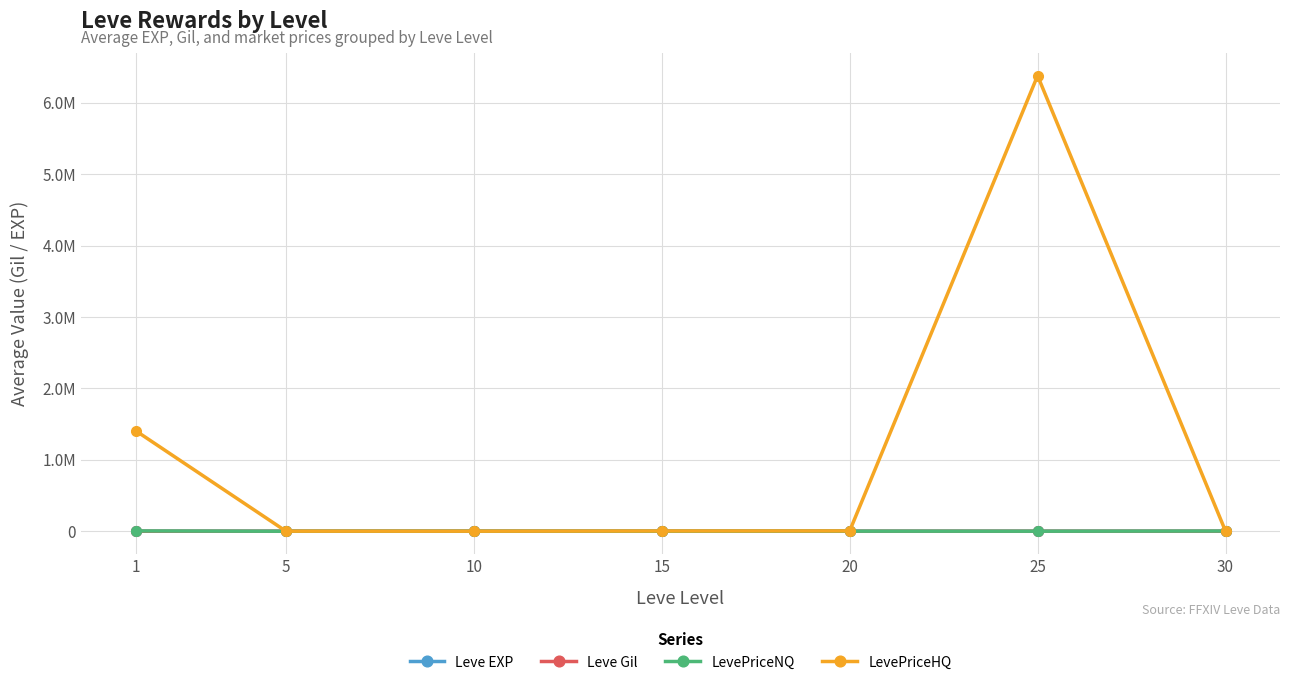

What are all the series names shown in the legend?

Leve EXP, Leve Gil, LevePriceNQ, LevePriceHQ